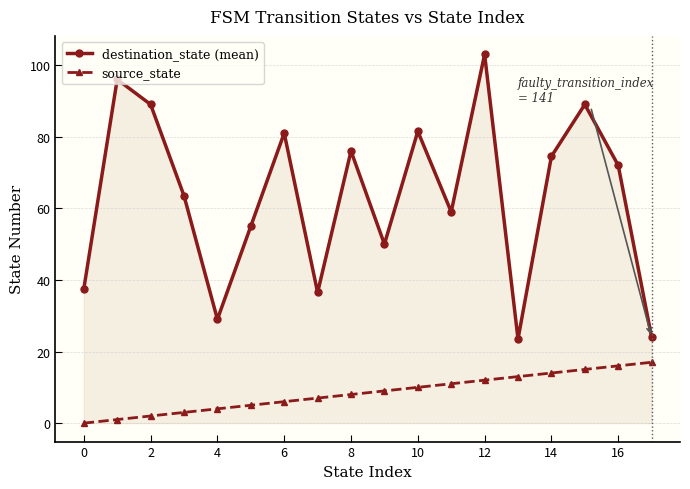

Reading left to right, transcribe all the data shown in this chart.

destination_state (mean): 37.5	96.0	89.0	63.5	29.0	55.0	81.0	36.5	76.0	50.0	81.5	59.0	103.0	23.5	74.5	89.0	72.0	24.0
source_state: 0.0	1.0	2.0	3.0	4.0	5.0	6.0	7.0	8.0	9.0	10.0	11.0	12.0	13.0	14.0	15.0	16.0	17.0